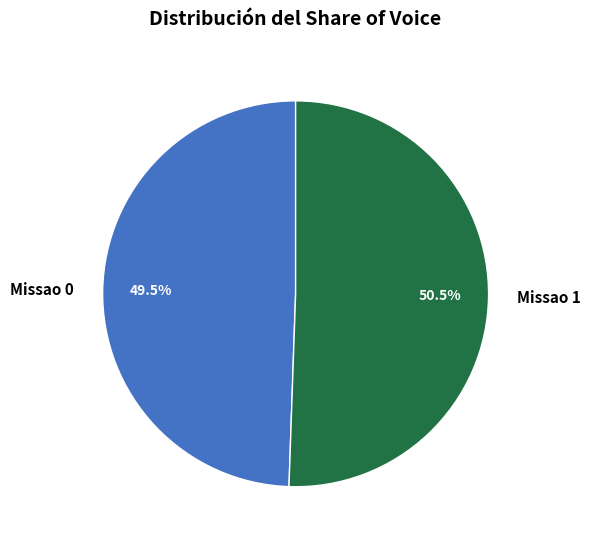

To the nearest percent, what is the average slice percentage?

50%